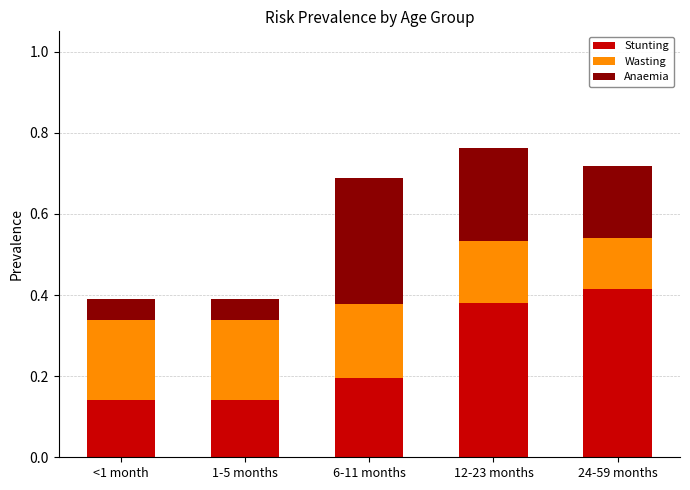

What is the total value across all series at 6-11 months?

0.7